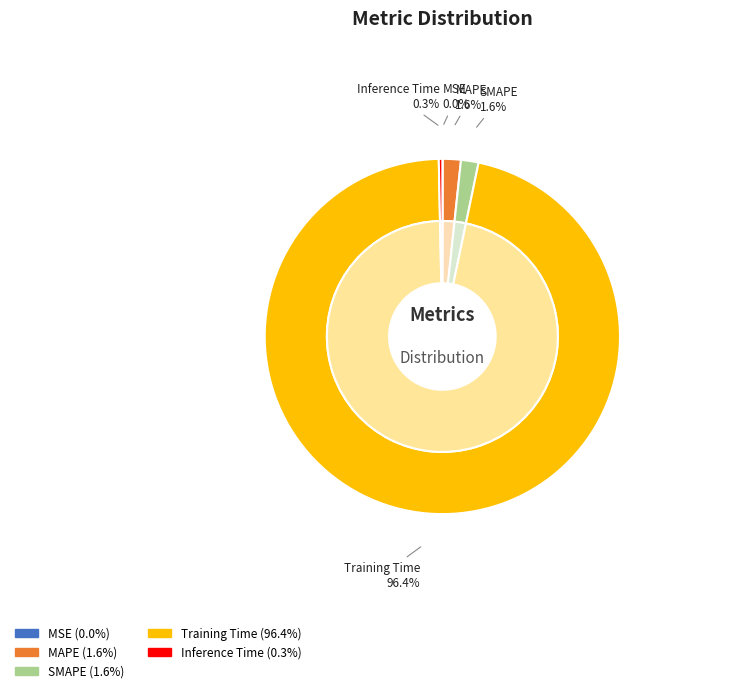

How many slices are in this pie chart?

5